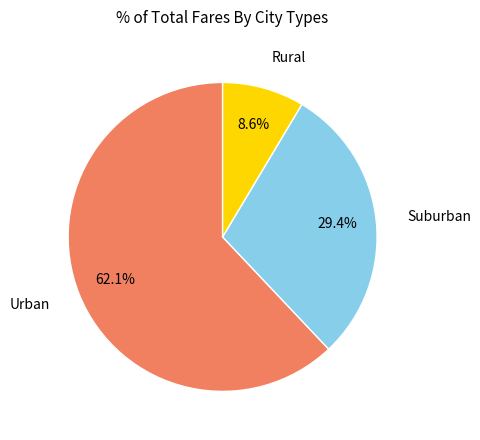

Do Suburban and Rural together represent more than half of the pie?

No